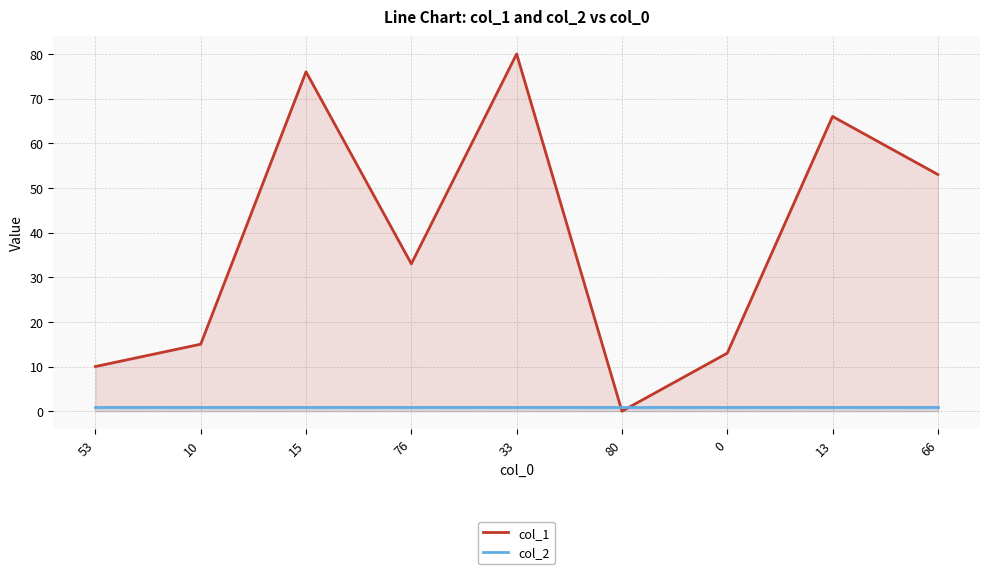

How many lines are shown in the chart?

2